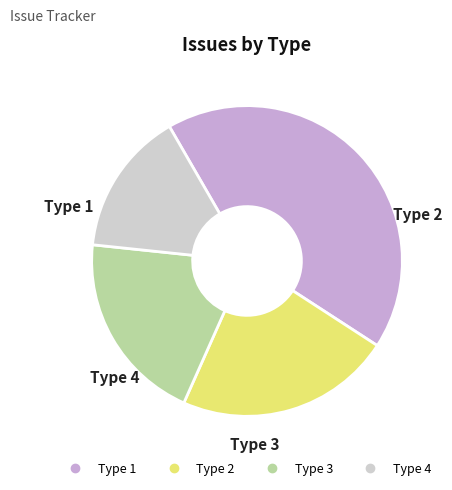

Between Type 4 and Type 2, which is larger?

Type 2